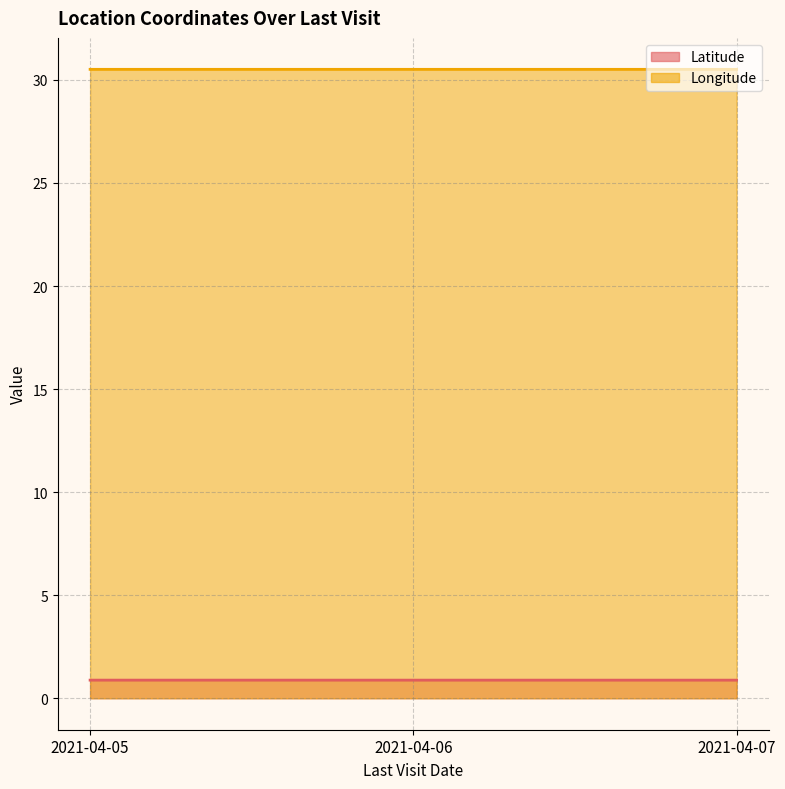

What is the value of the Longitude point at the 2nd from the left?

30.5